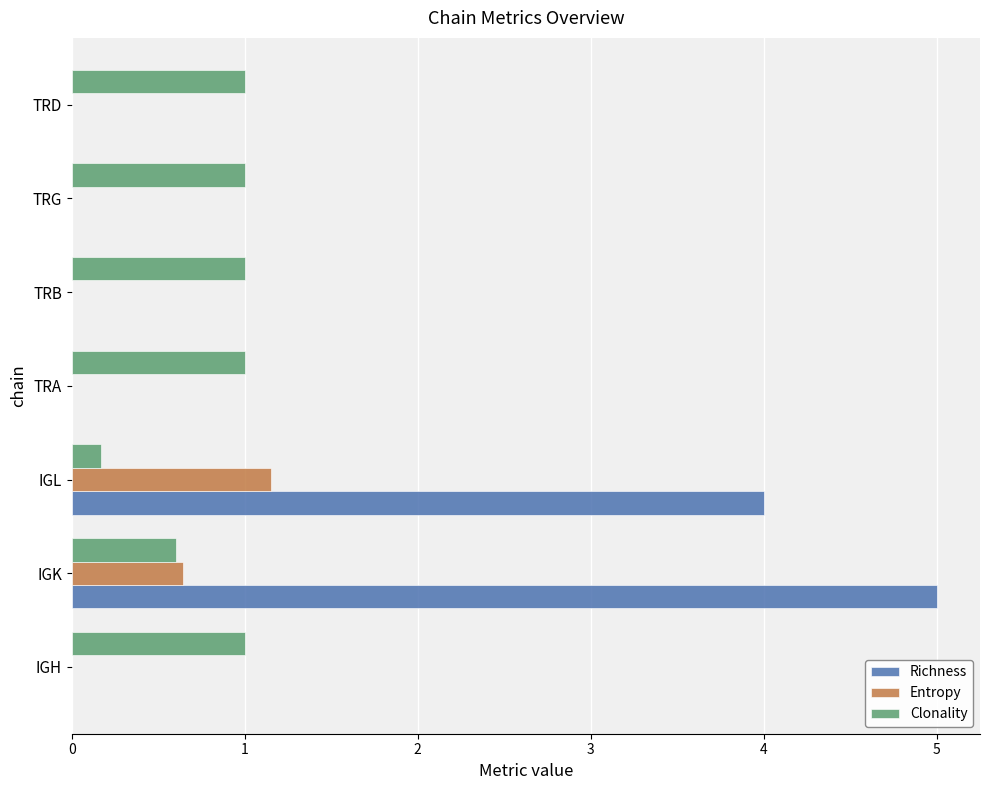

Is the value of Clonality at TRD greater than the value of Richness at IGL?

No